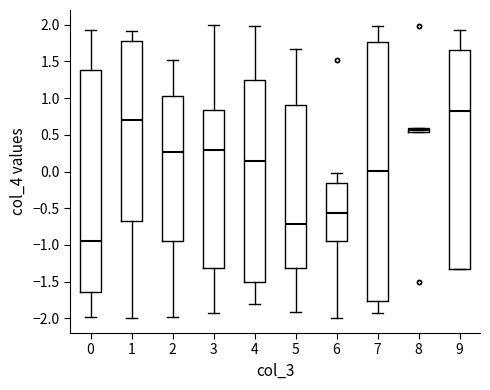

Where is the upper edge of the box at x = 1 on the y-axis? The values are not printed on the chart, so give them approximately, as read against the axis.

1.80